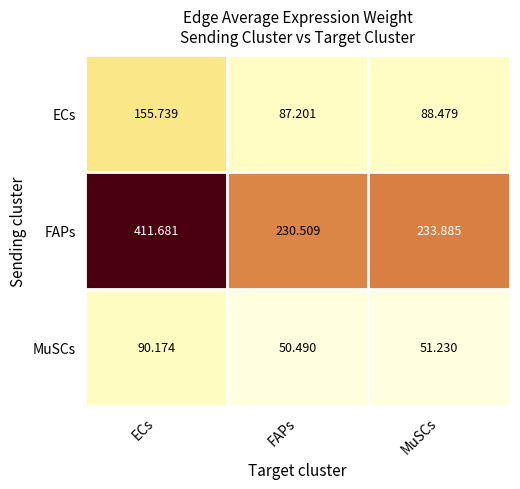

At which category does the chart reach its minimum across all series?

FAPs